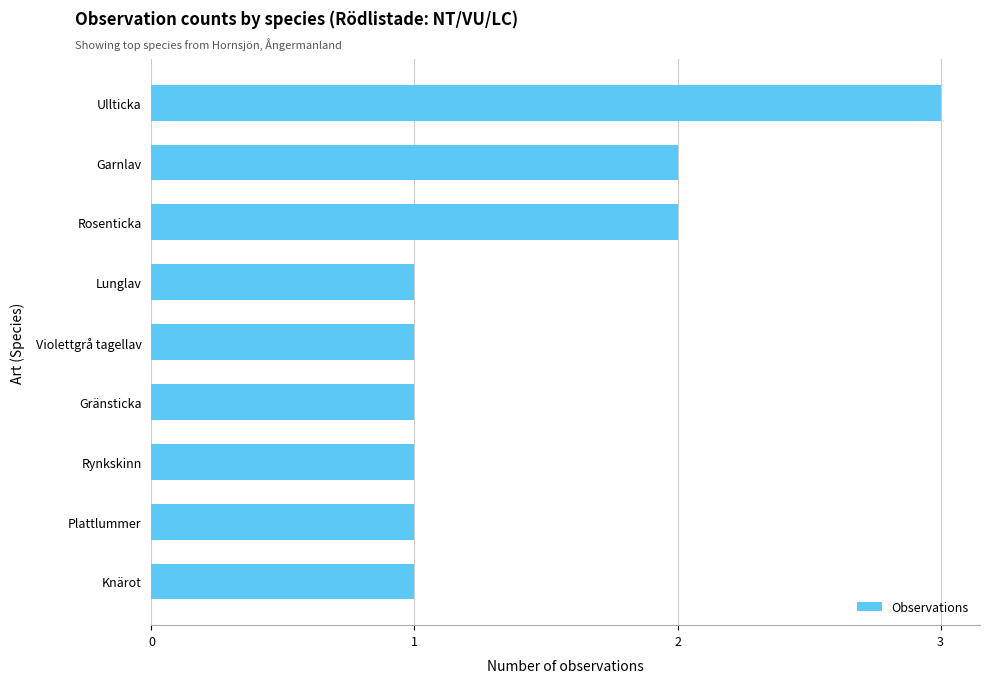

How many distinct data groups are displayed?

1